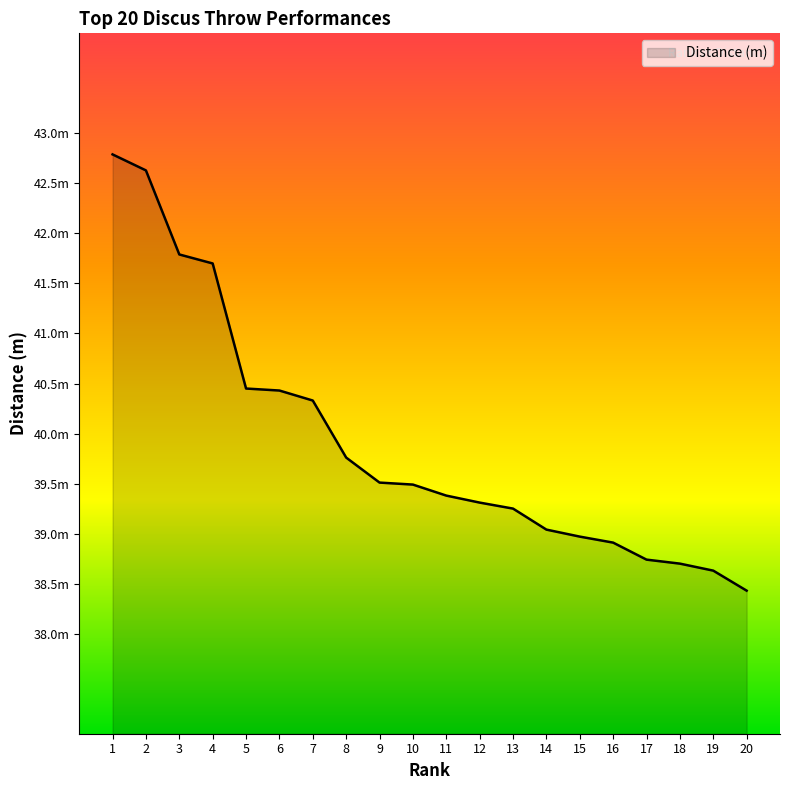

Reading right to left, what are all the values shown in this chart?

38.4	38.6	38.7	38.7	38.9	39.0	39.0	39.2	39.3	39.4	39.5	39.5	39.8	40.3	40.4	40.5	41.7	41.8	42.6	42.8